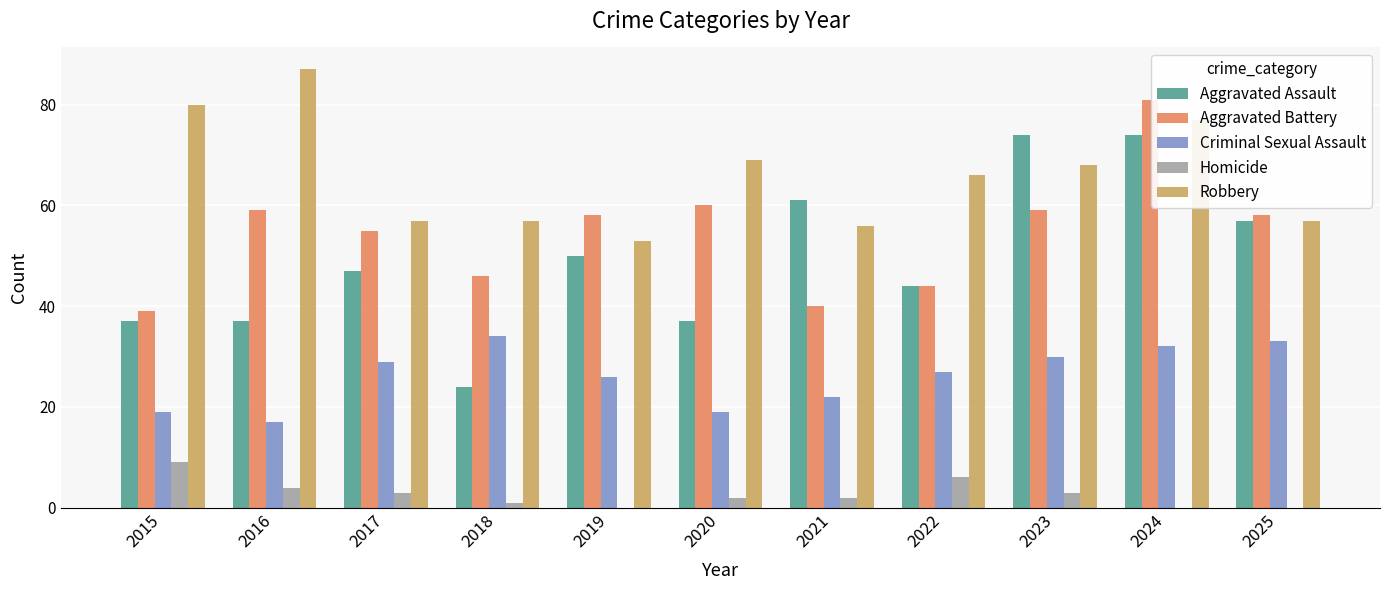

What is the sum of all Aggravated Assault values?

542